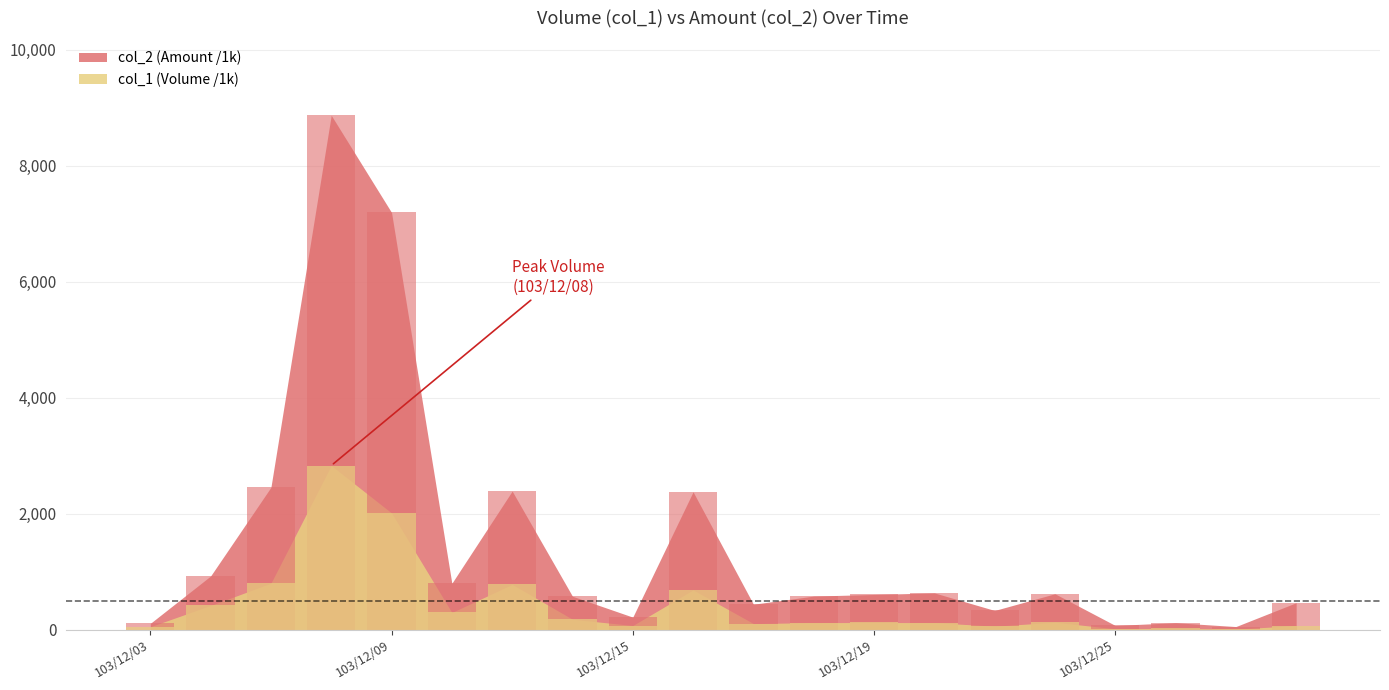

Is it true that col_1 equals 127.0 at 103/12/24?

True